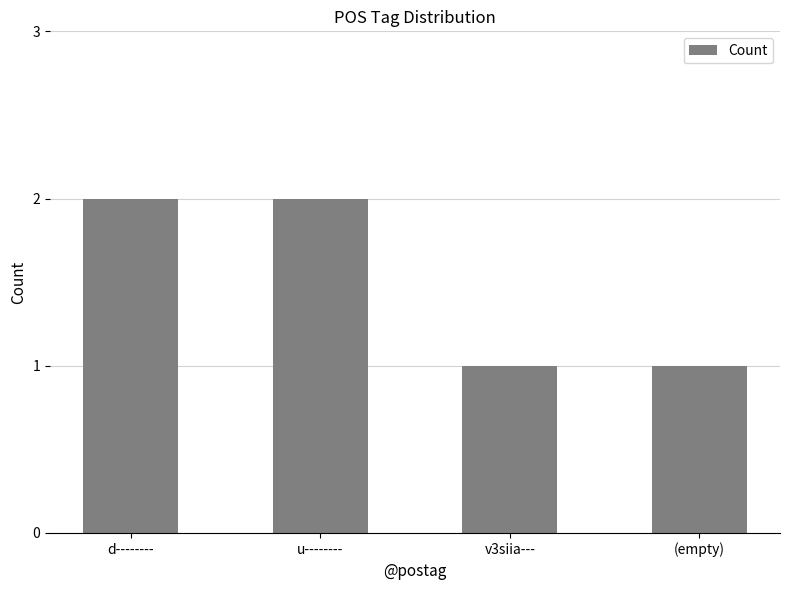

What is the change in value from d-------- to v3siia---?

-1